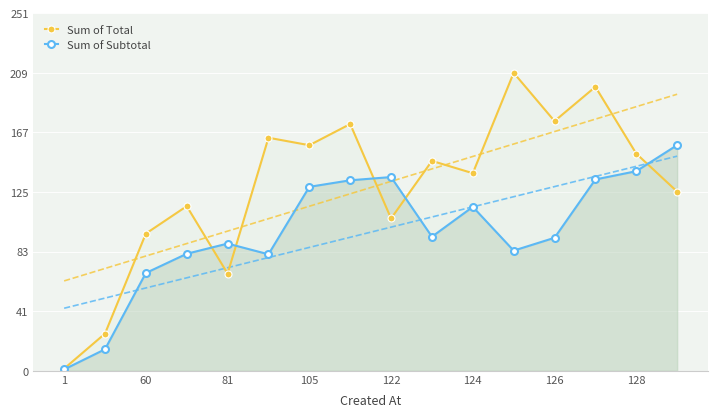

True or false: Sum of Total has a value of 1.5 at 1.

True